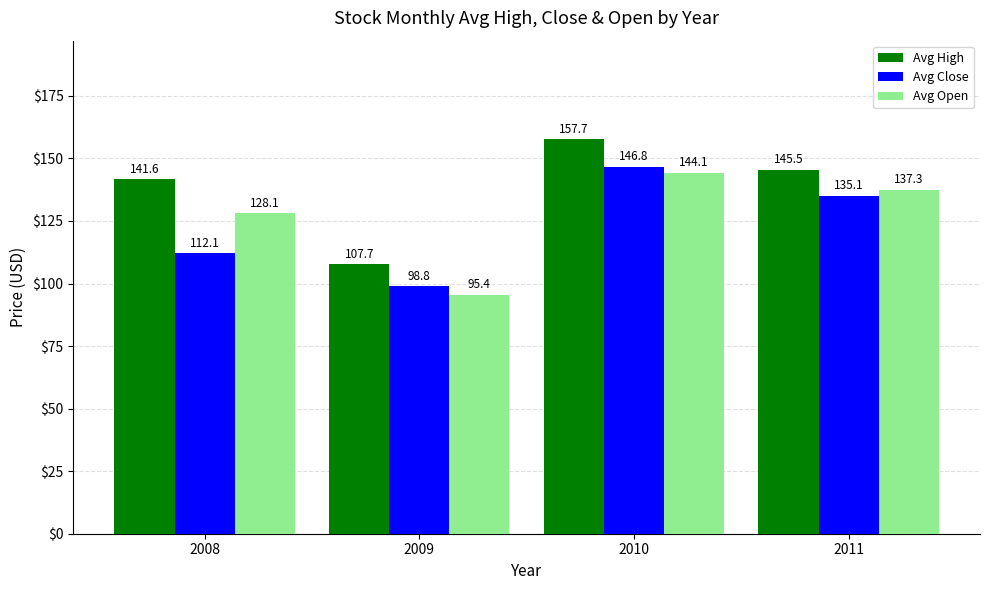

How many bars are there in each group?

3